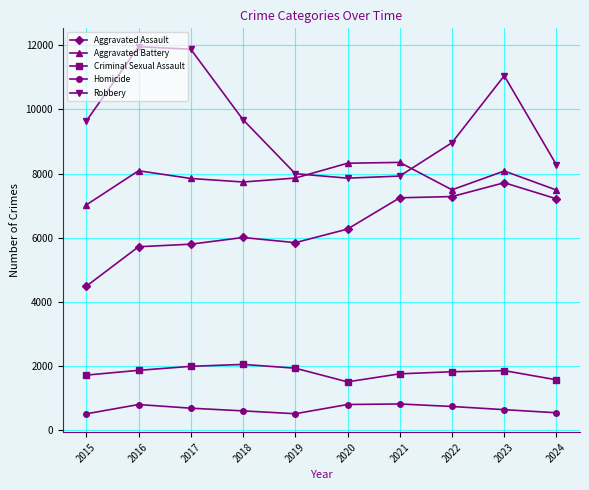

What is the value of the Criminal Sexual Assault point at the 4th from the left?

2039